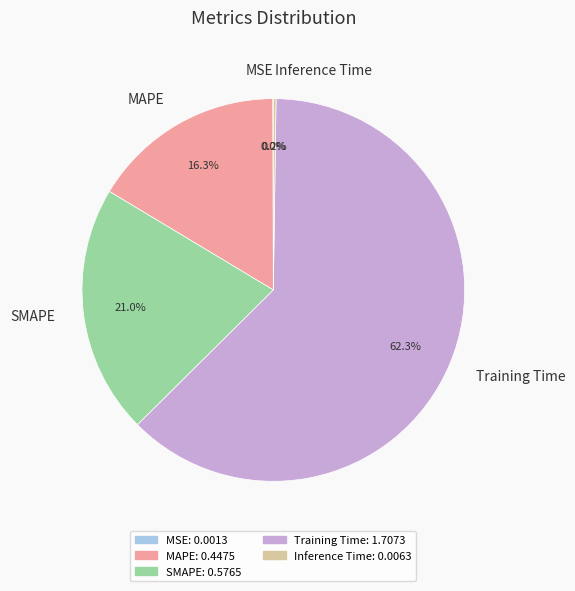

Which slice represents more than half of the pie?

Training Time